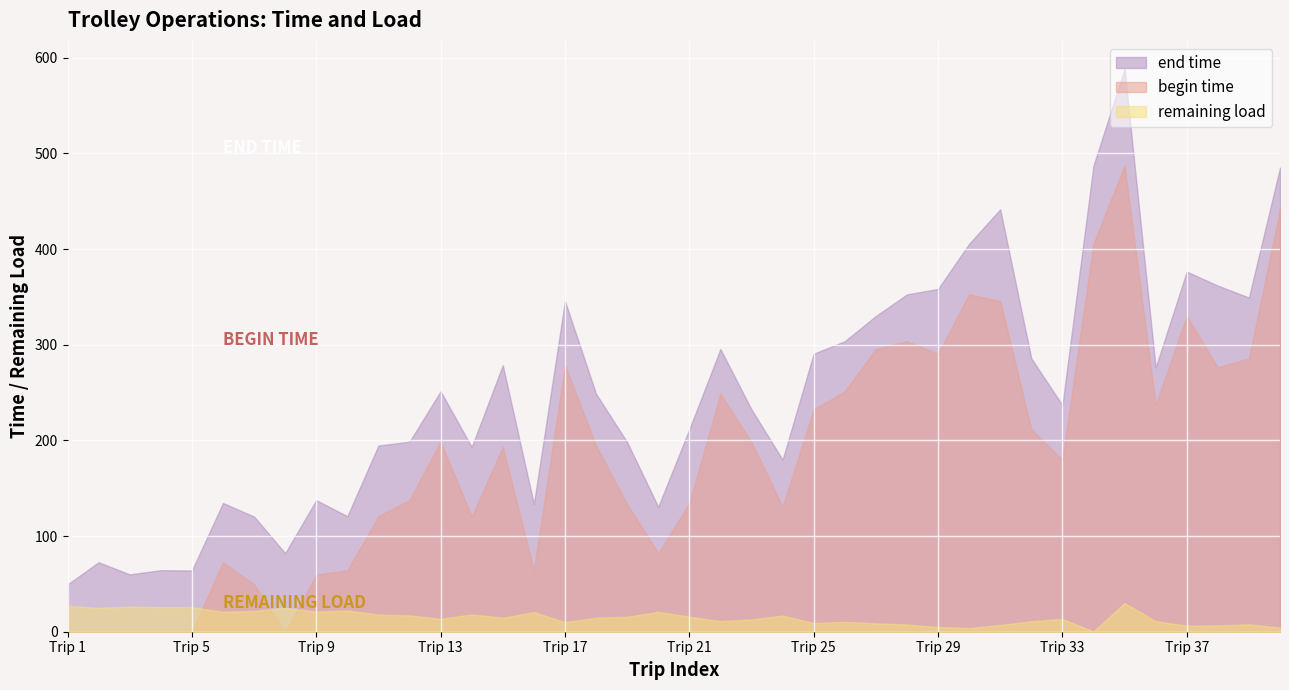

True or false: end time and remaining load cross at least once.

False